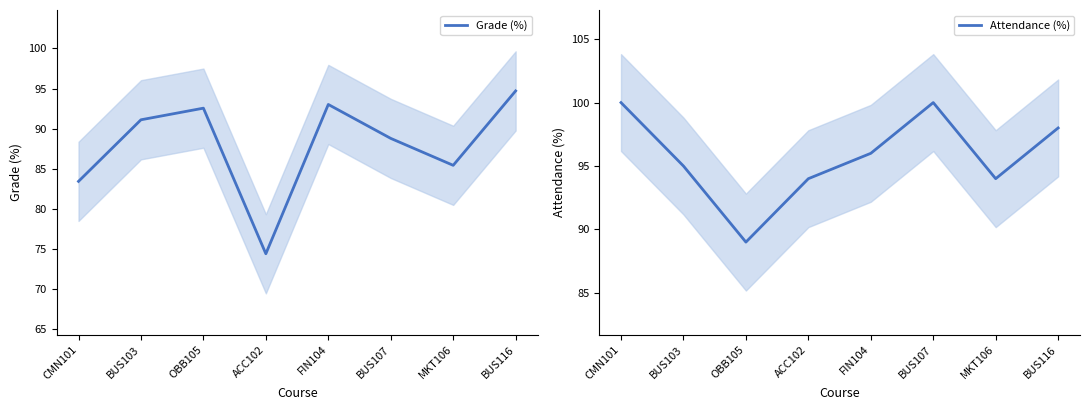

How many times do Grade (%) and Attendance (%) cross each other?

2